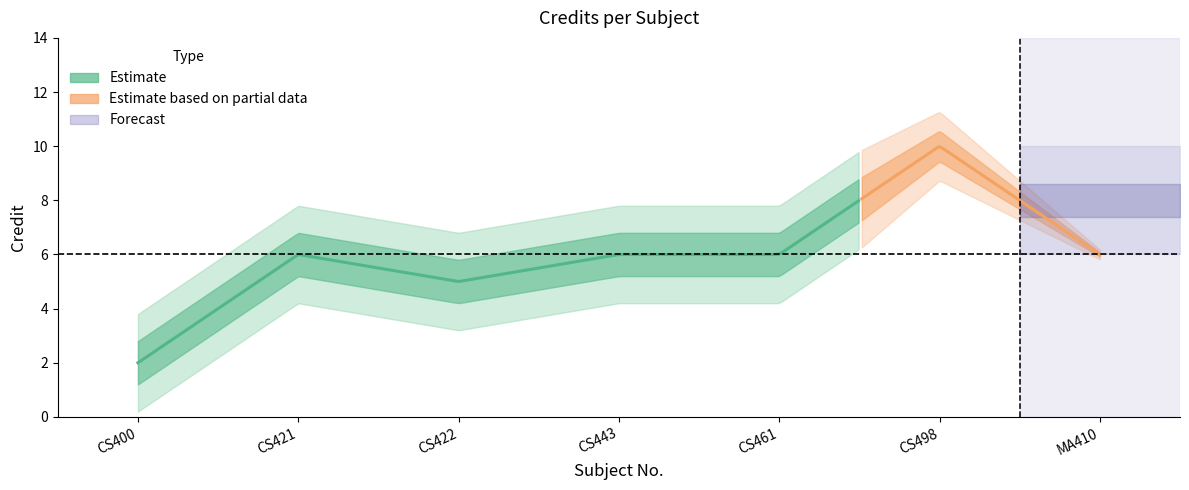

What is the difference between the values at CS422 and CS461?

1